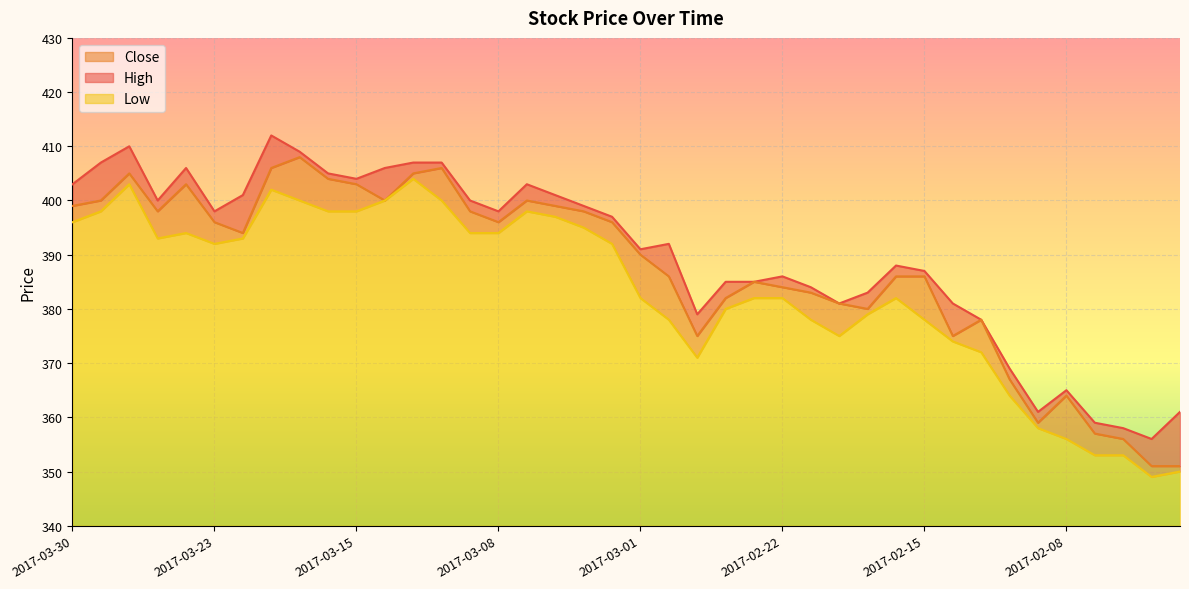

What is the difference between the second highest and second lowest values in the Close series?

55